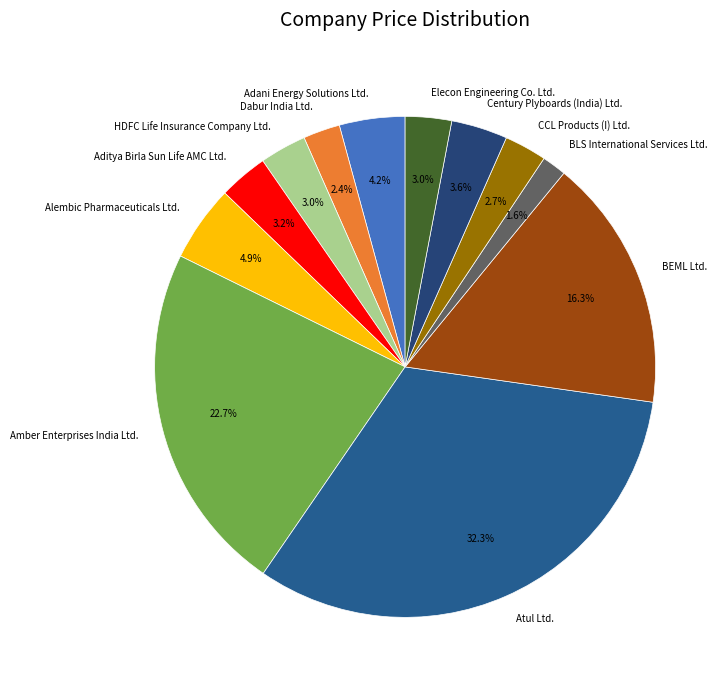

How many segments does this pie chart have?

12